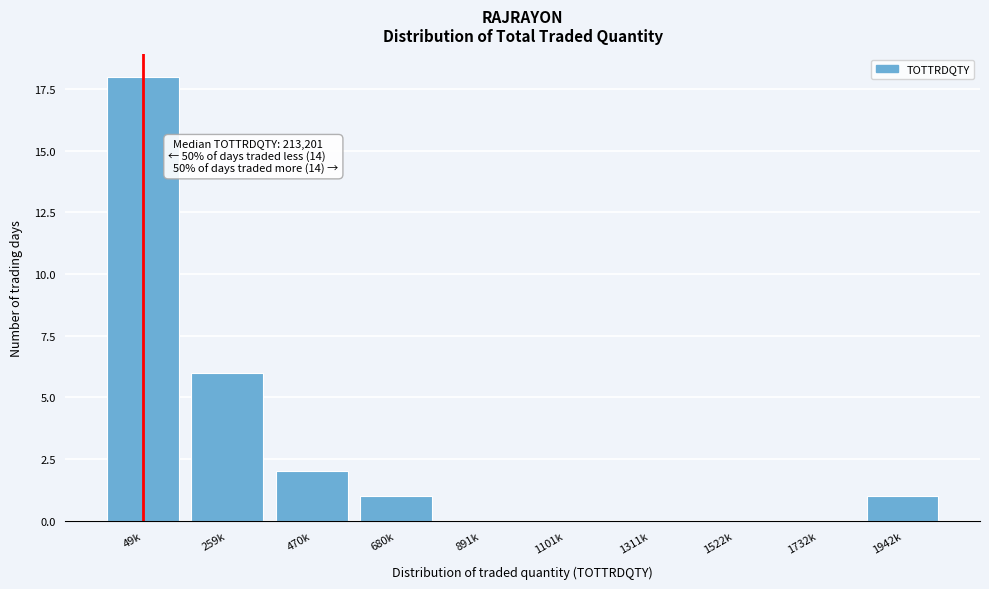

Reading left to right, transcribe all the data shown in this chart.

49k=18	259k=6	470k=2	680k=1	891k=0	1101k=0	1311k=0	1522k=0	1732k=0	1942k=1